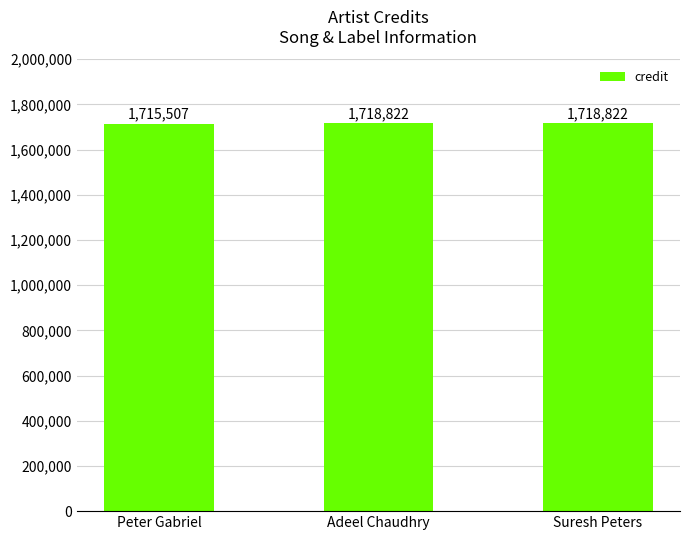

Count the values in the range 1715507 to 1718822.

3